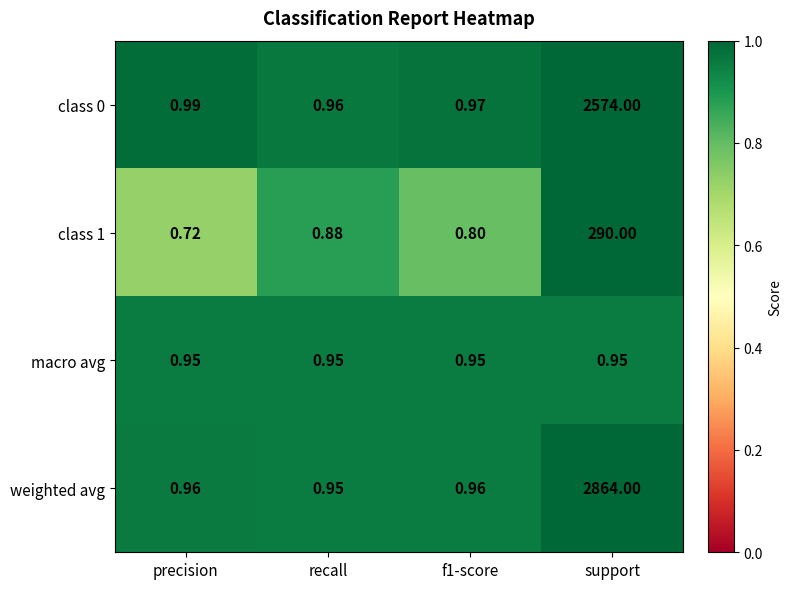

Which series has the largest total across all categories?

weighted avg